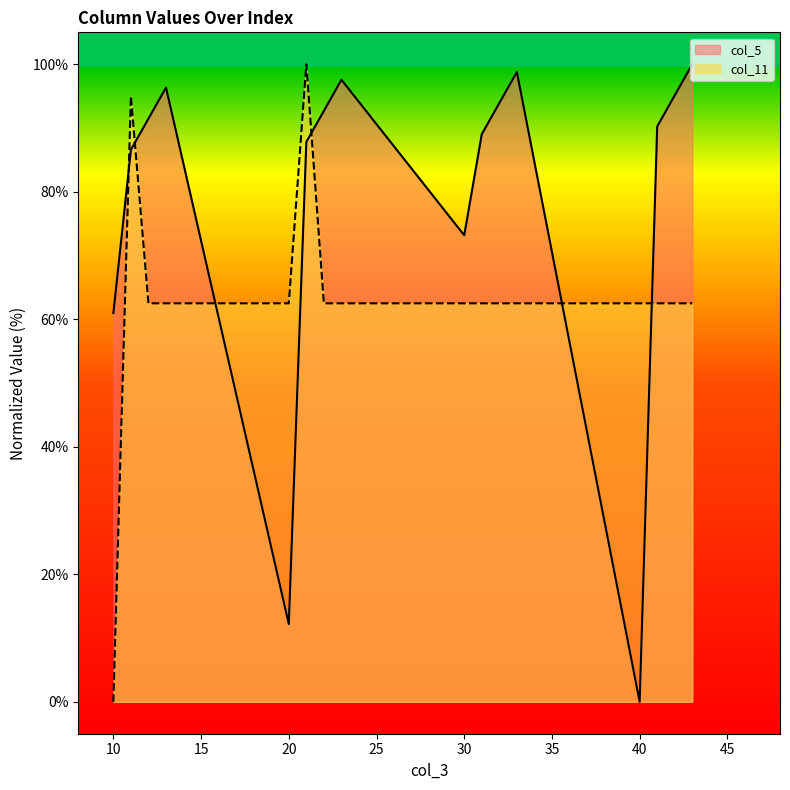

At which category does col_5 reach its first local peak?

13